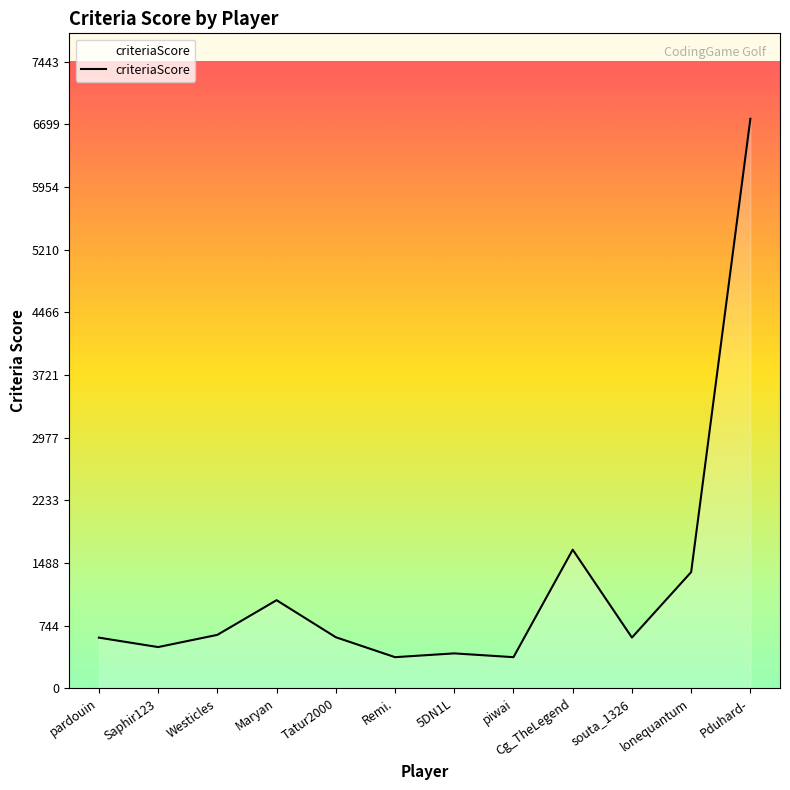

At which label is the value closest to 3568?

Cg_TheLegend